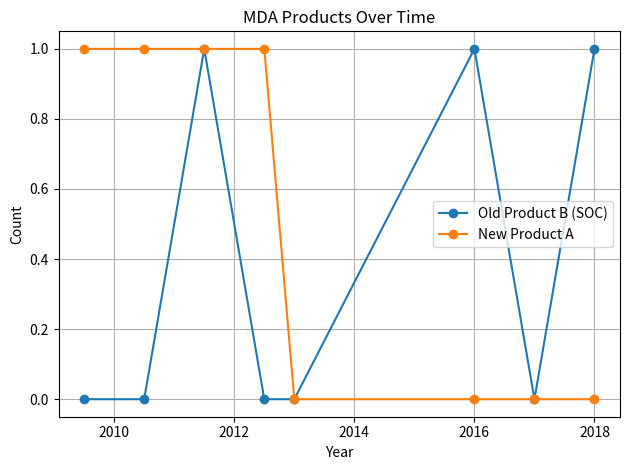

How many categories are shown in the chart?

8